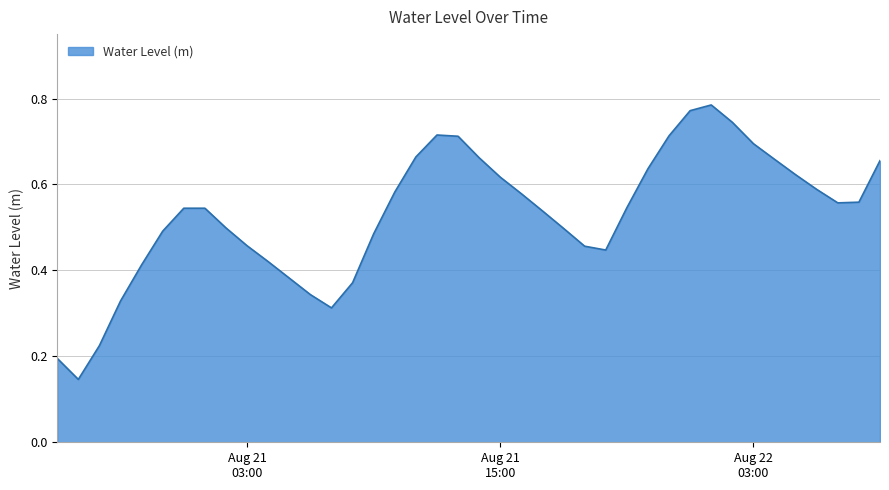

Rank the categories by value from highest to lowest.

2023-08-22 01:00:00, 2023-08-22 00:00:00, 2023-08-22 02:00:00, 2023-08-21 12:00:00, 2023-08-21 23:00:00, 2023-08-21 13:00:00, 2023-08-22 03:00:00, 2023-08-21 11:00:00, 2023-08-21 14:00:00, 2023-08-22 04:00:00, 2023-08-22 09:00:00, 2023-08-21 22:00:00, 2023-08-22 05:00:00, 2023-08-21 15:00:00, 2023-08-22 06:00:00, 2023-08-21 10:00:00, 2023-08-21 16:00:00, 2023-08-22 08:00:00, 2023-08-22 07:00:00, 2023-08-21 21:00:00, 2023-08-21 00:00:00, 2023-08-21 01:00:00, 2023-08-21 17:00:00, 2023-08-21 02:00:00, 2023-08-21 18:00:00, 2023-08-20 23:00:00, 2023-08-21 09:00:00, 2023-08-21 03:00:00, 2023-08-21 19:00:00, 2023-08-21 20:00:00, 2023-08-21 04:00:00, 2023-08-20 22:00:00, 2023-08-21 05:00:00, 2023-08-21 08:00:00, 2023-08-21 06:00:00, 2023-08-20 21:00:00, 2023-08-21 07:00:00, 2023-08-20 20:00:00, 2023-08-20 18:00:00, 2023-08-20 19:00:00